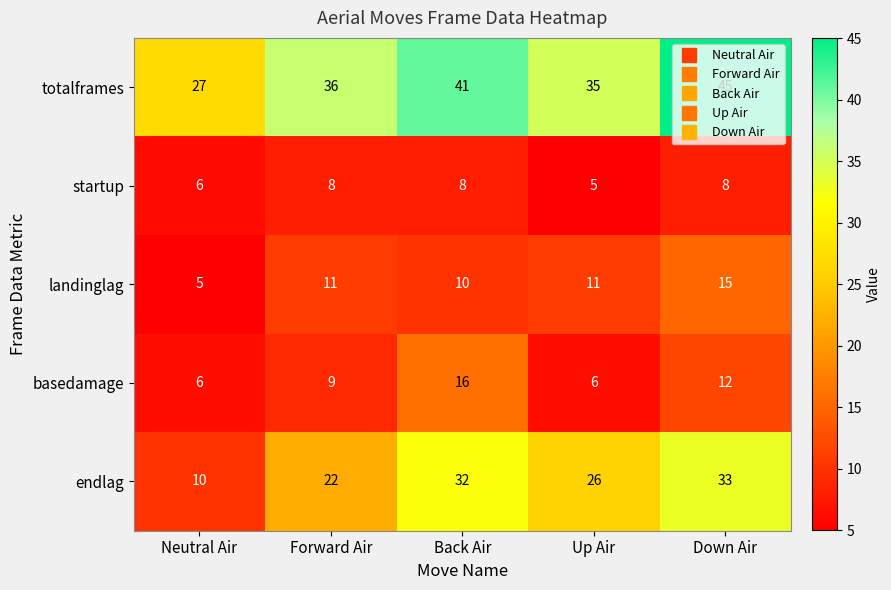

The value of endlag at Up Air is 39. True or false?

False